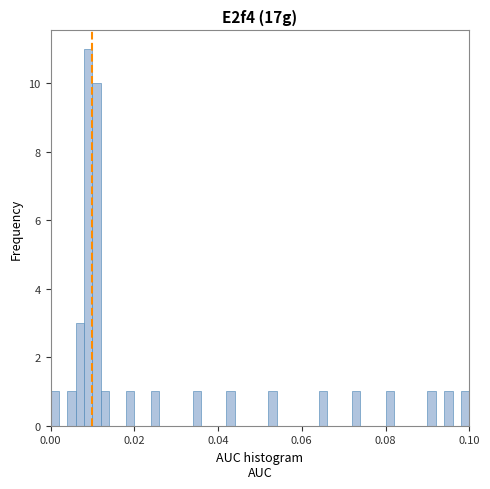

Read against the x-axis, roughly where is the centre of the tallest bar?

0.010